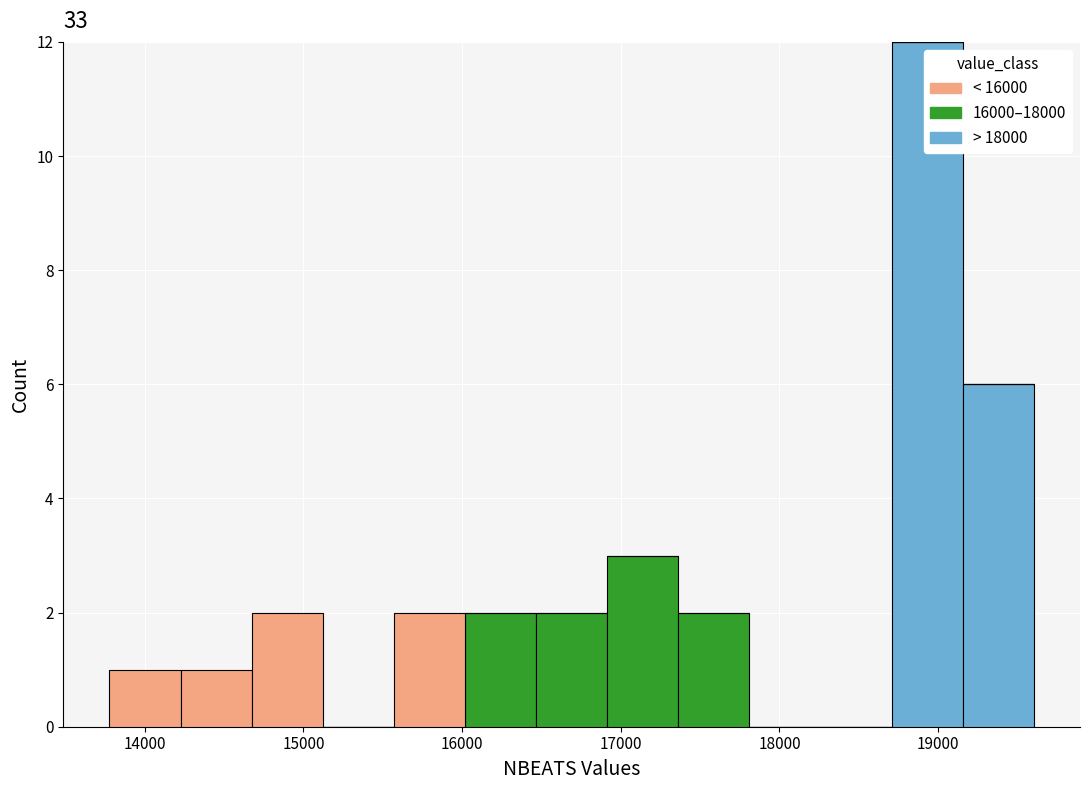

Reading left to right, transcribe this chart: for each stacked bar, give the range it covers on the x-axis and its total height. Neither the bar edges nor the heights are printed on the chart, so give them approximately, as read against the axes.

13800 to 14200: 1
14200 to 14700: 1
14700 to 15100: 2
15100 to 15600: 0
15600 to 16000: 2
16000 to 16500: 2
16500 to 16900: 2
16900 to 17400: 3
17400 to 17800: 2
17800 to 18300: 0
18300 to 18700: 0
18700 to 19200: 12
19200 to 19600: 6